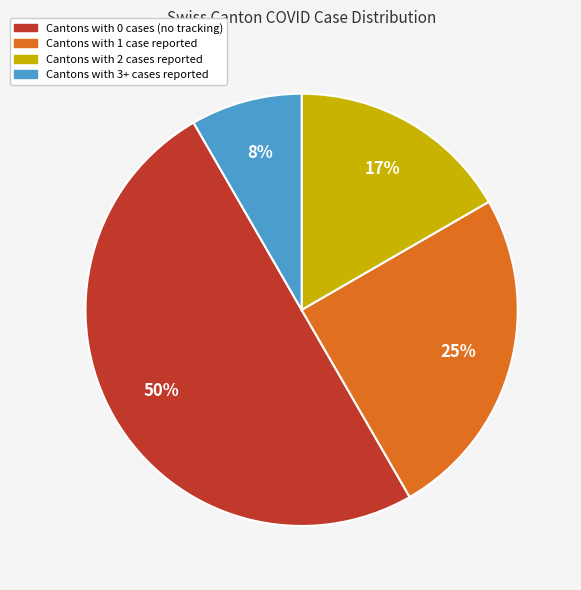

To the nearest percent, what is the average slice percentage?

25%